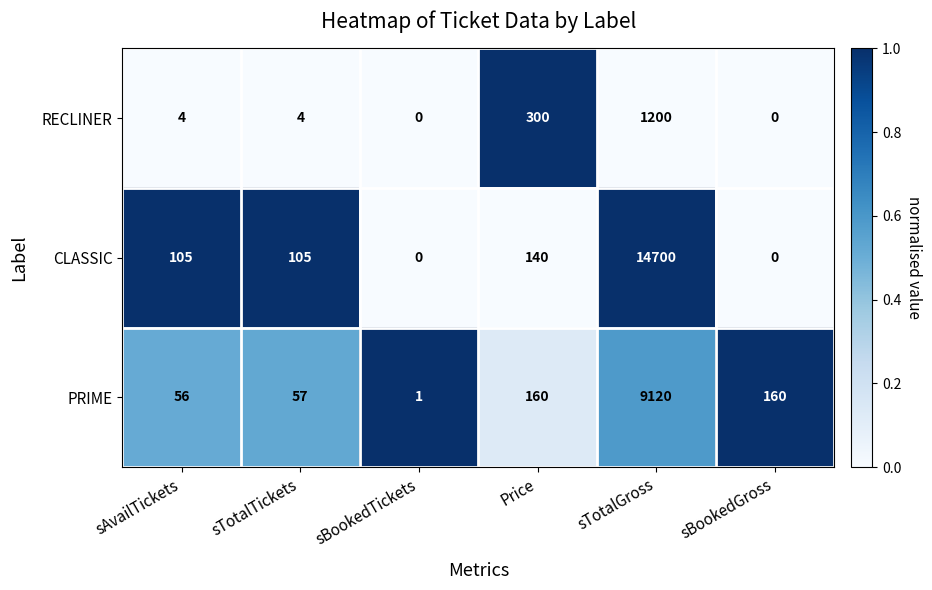

Which series changed the most between sAvailTickets and sTotalGross?

CLASSIC